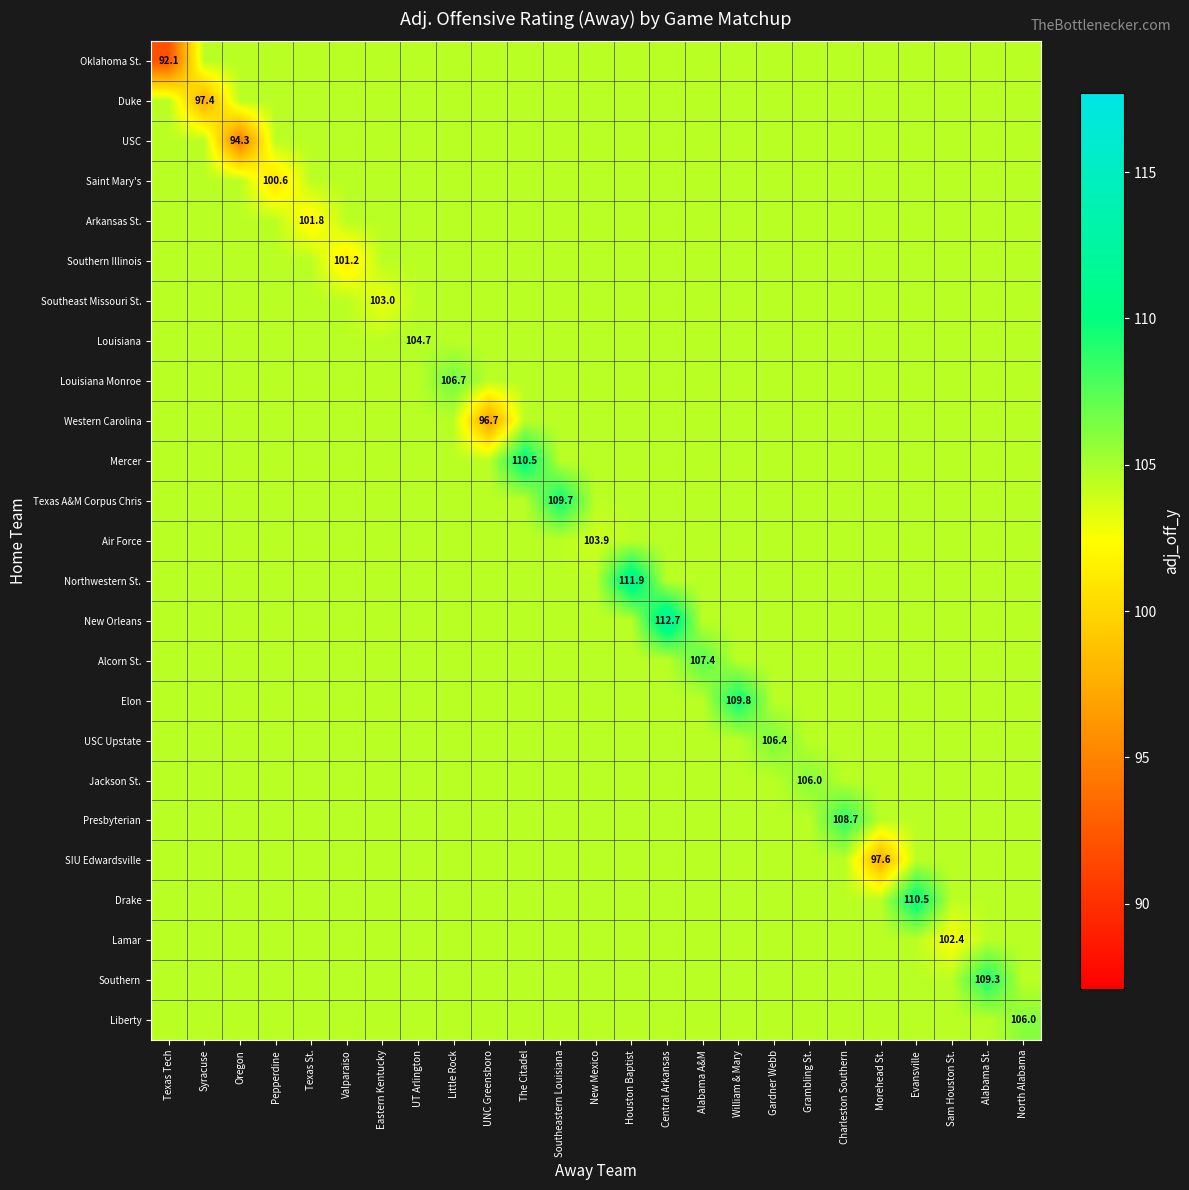

Is the value of Drake at Little Rock greater than the value of New Orleans at William & Mary?

No